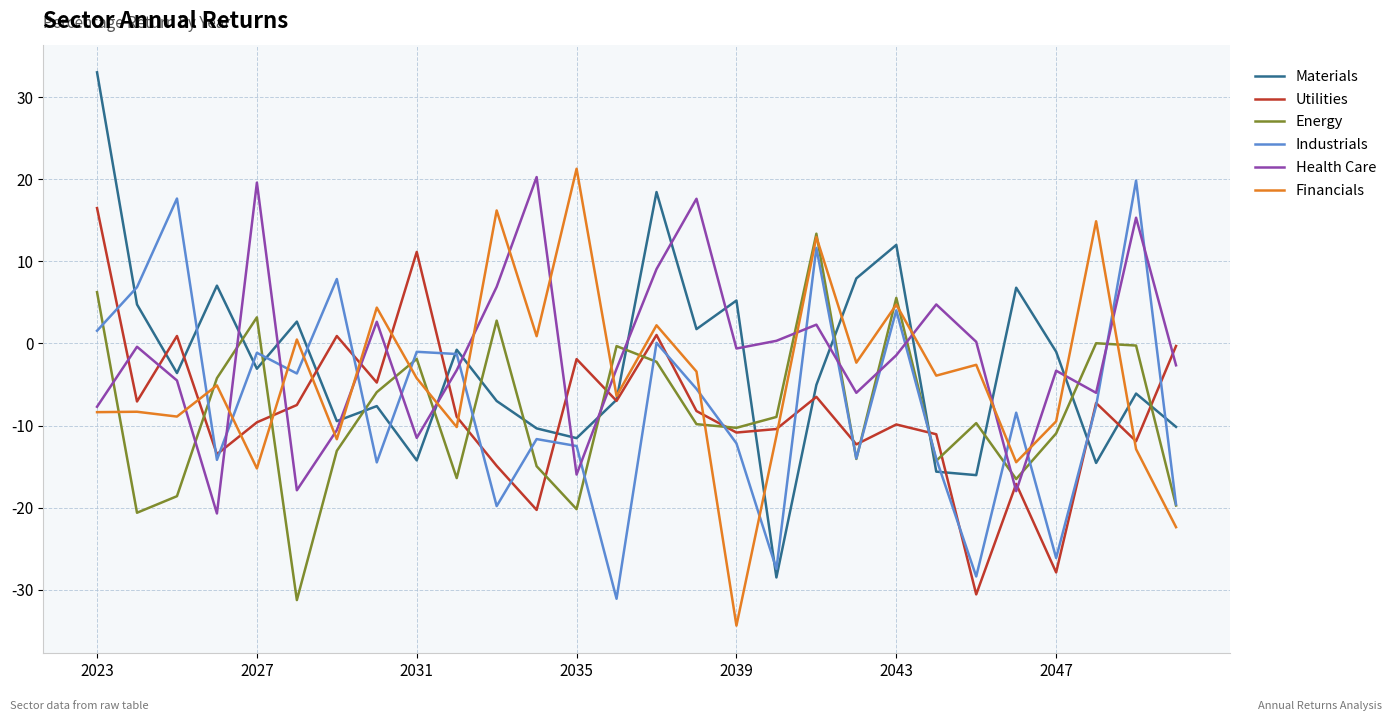

What is the difference between the maximum and minimum values in the Health Care series?

41.0